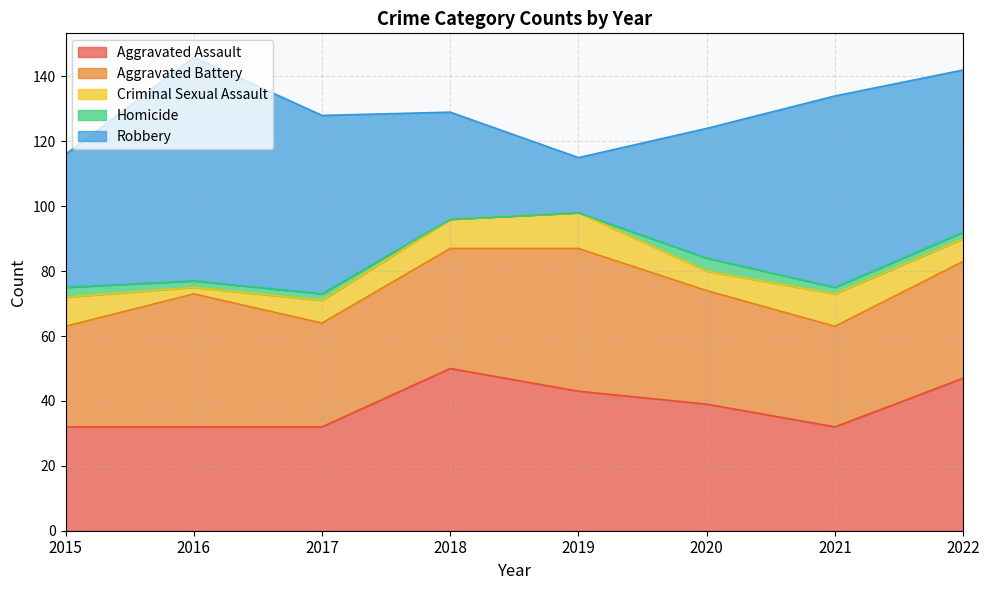

What is the difference between the maximum and minimum values in the Aggravated Assault series?

18